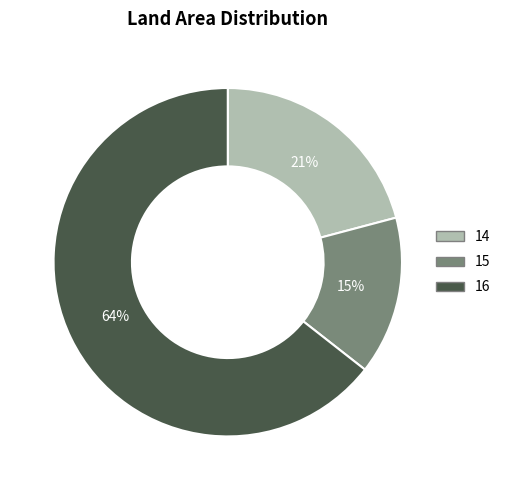

To the nearest percent, what is the average slice percentage?

33%